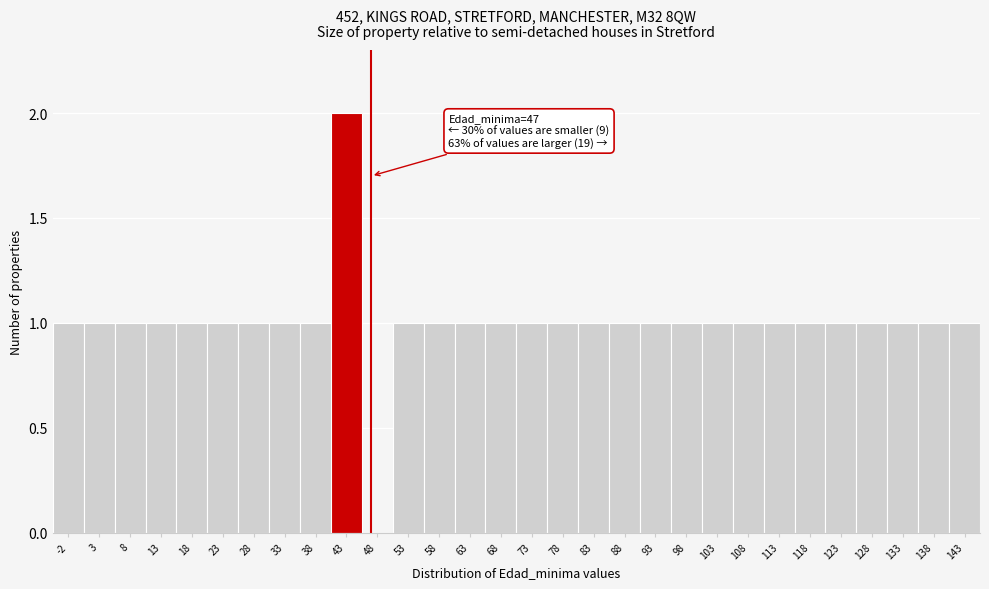

Reading left to right, what are all the values shown in this chart?

-2=1	3=1	8=1	13=1	18=1	23=1	28=1	33=1	38=1	43=2	48=0	53=1	58=1	63=1	68=1	73=1	78=1	83=1	88=1	93=1	98=1	103=1	108=1	113=1	118=1	123=1	128=1	133=1	138=1	143=1